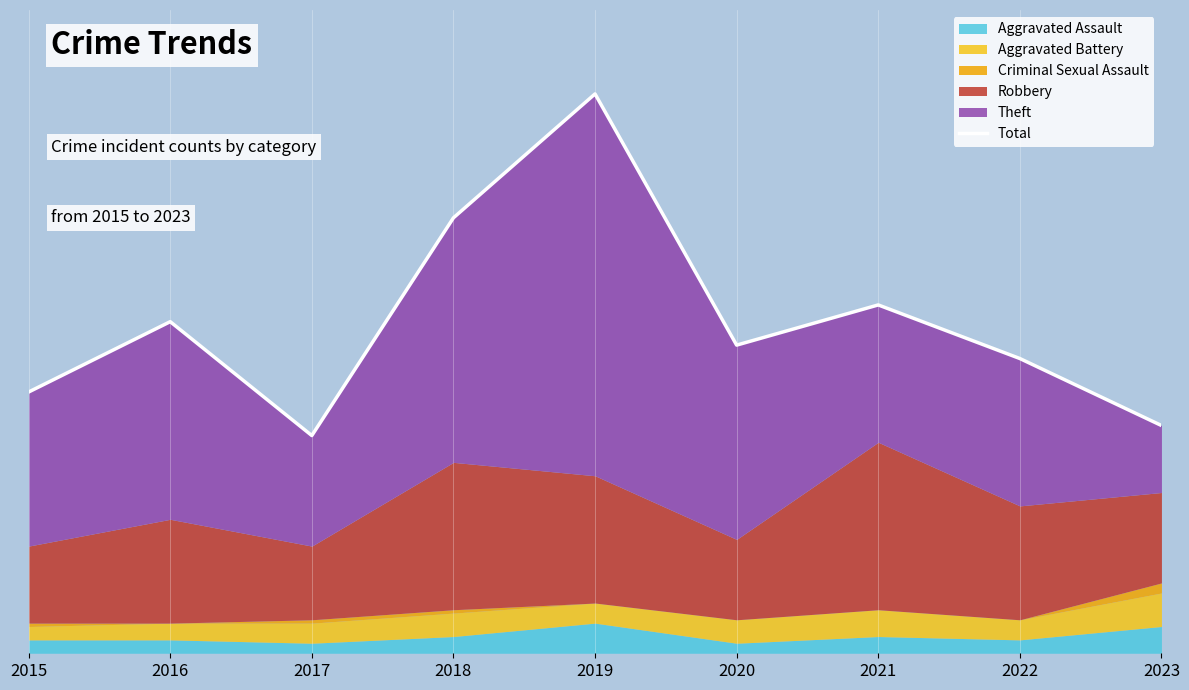

Reading left to right, what are all the values shown in this chart?

78	99	65	130	167	92	104	88	68